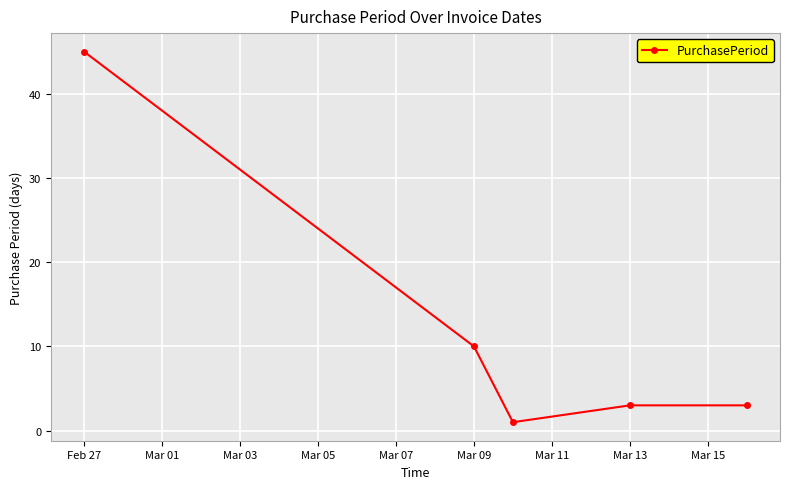

What is the maximum value shown in the chart?

45